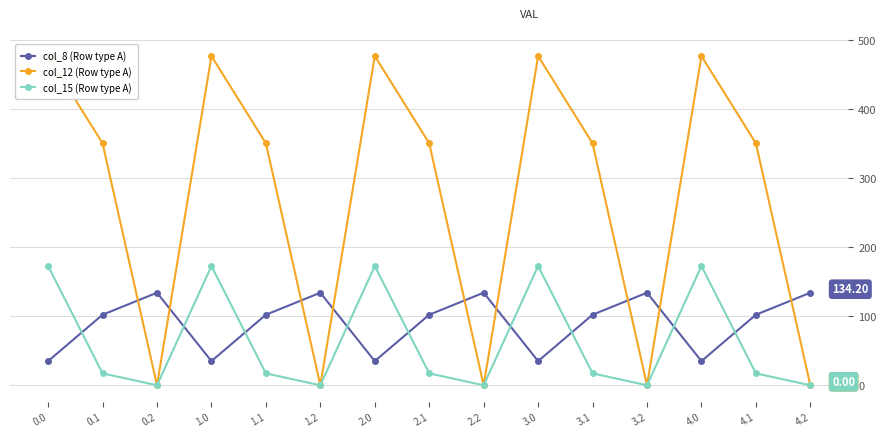

How many interior local valleys does the col_8 (Row type A) series have?

4